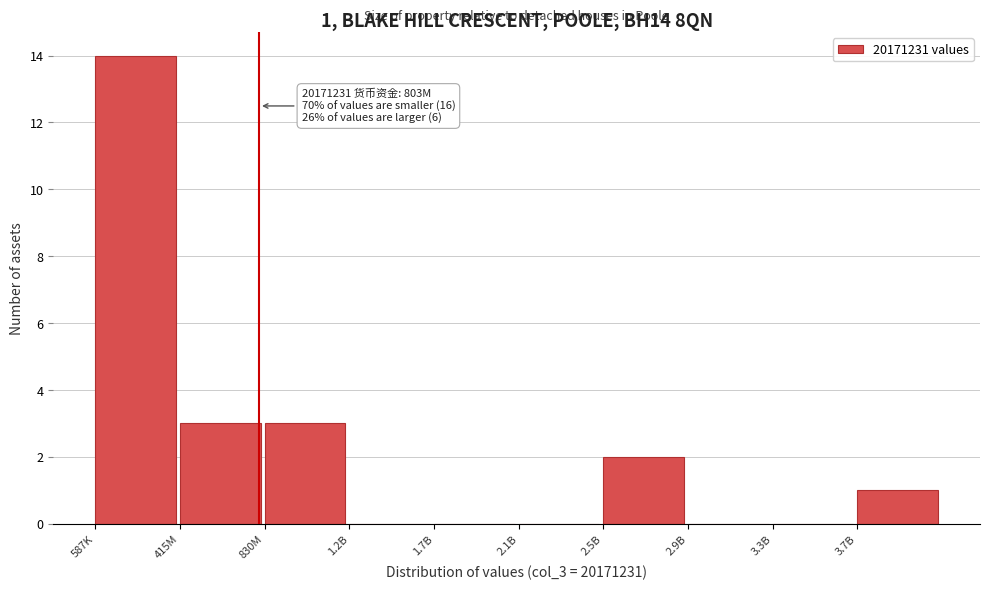

Reading left to right, transcribe all the data shown in this chart.

587K=14	415M=3	830M=3	1.2B=0	1.7B=0	2.1B=0	2.5B=2	2.9B=0	3.3B=0	3.7B=1